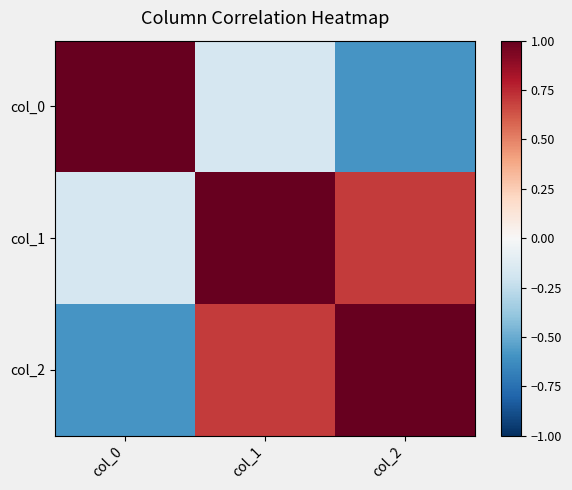

What is the difference between the highest and lowest values at col_1?

1.2